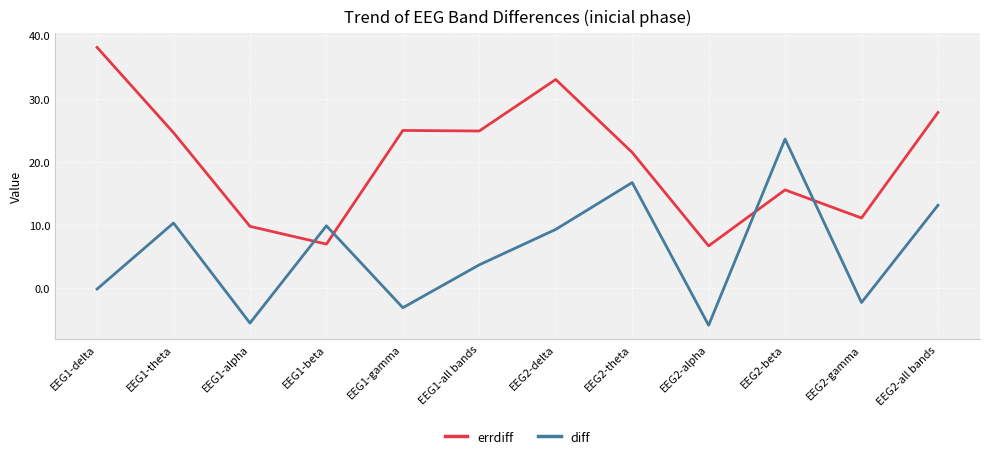

What is the smallest value displayed?

-5.9